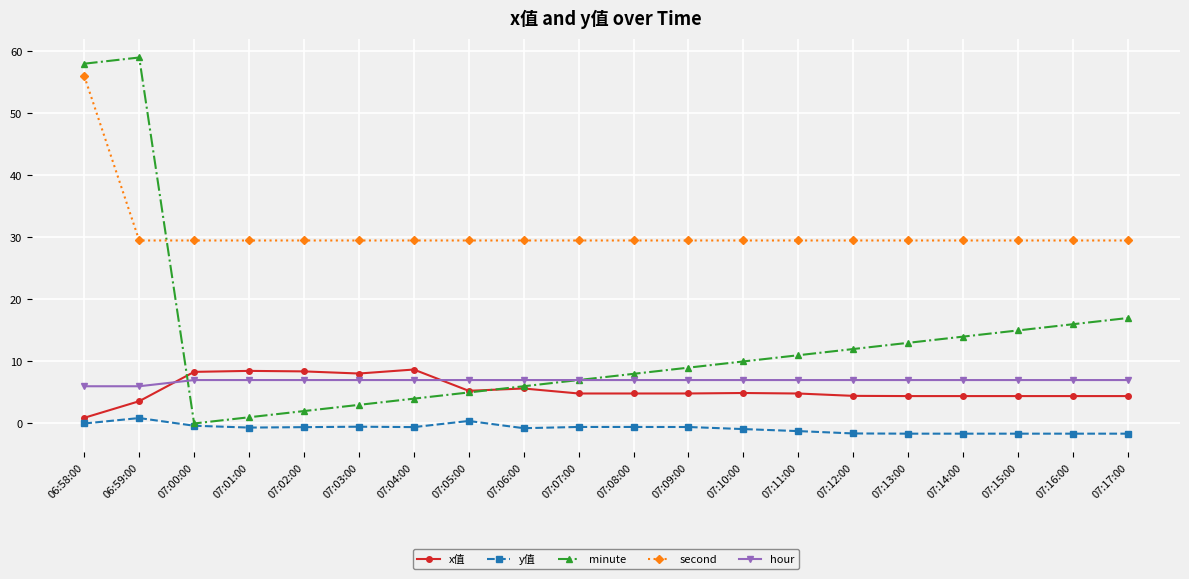

How many times do x值 and hour cross each other?

2